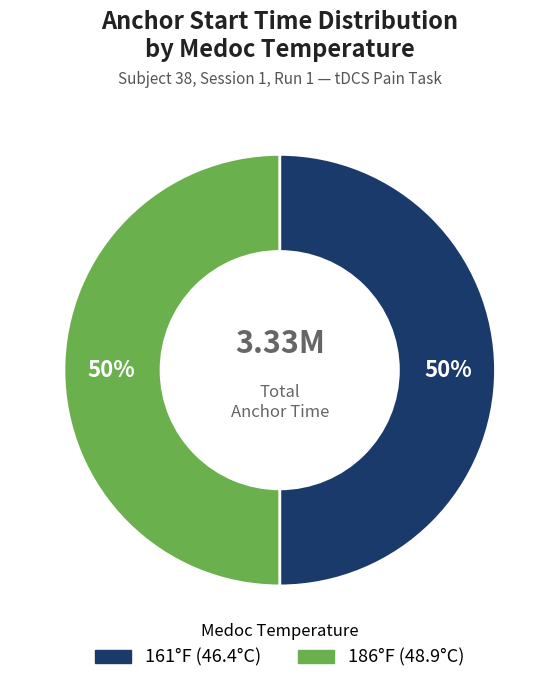

To the nearest percent, what is the average slice percentage?

50%